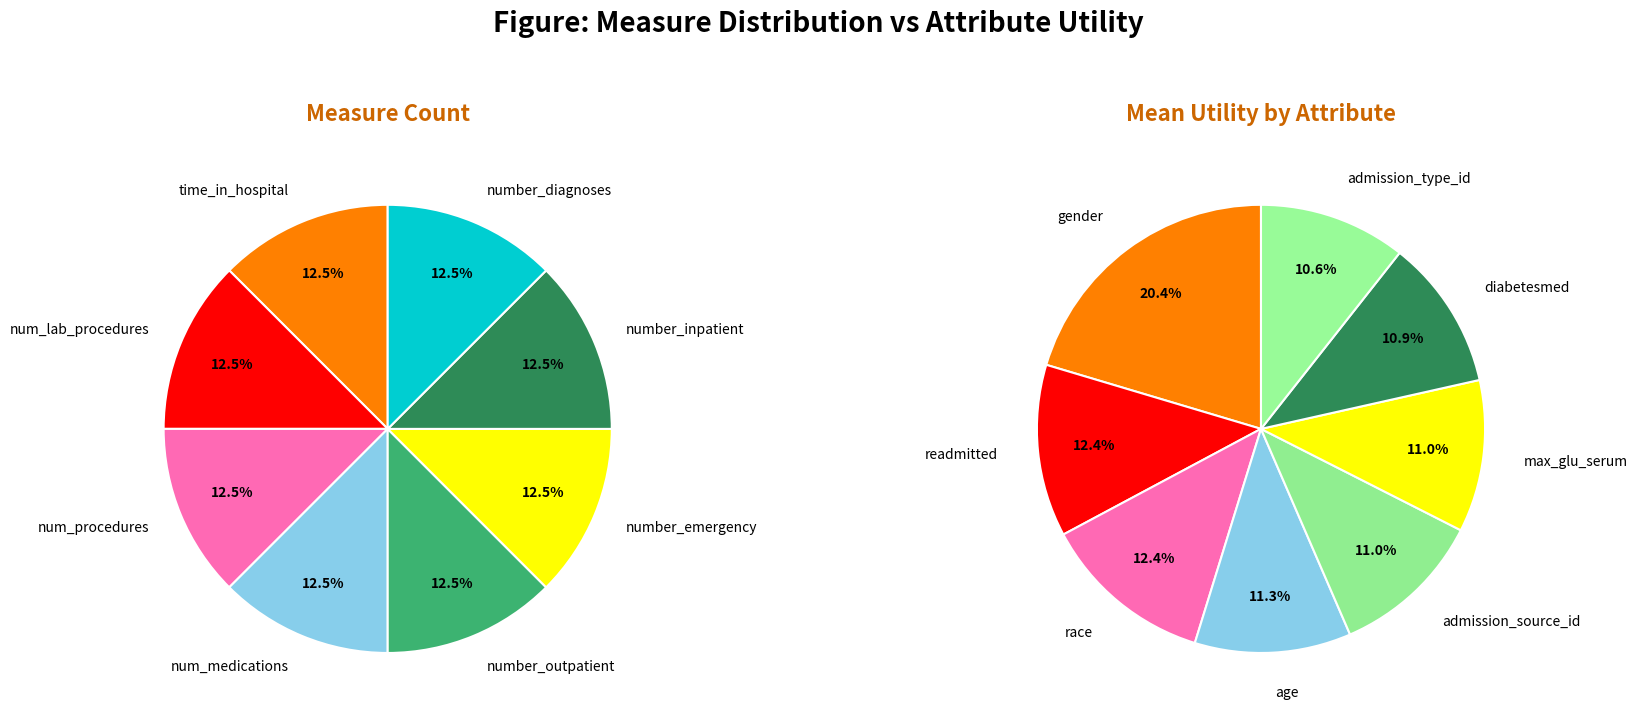

To the nearest percent, what percentage of the pie is 7?

12%